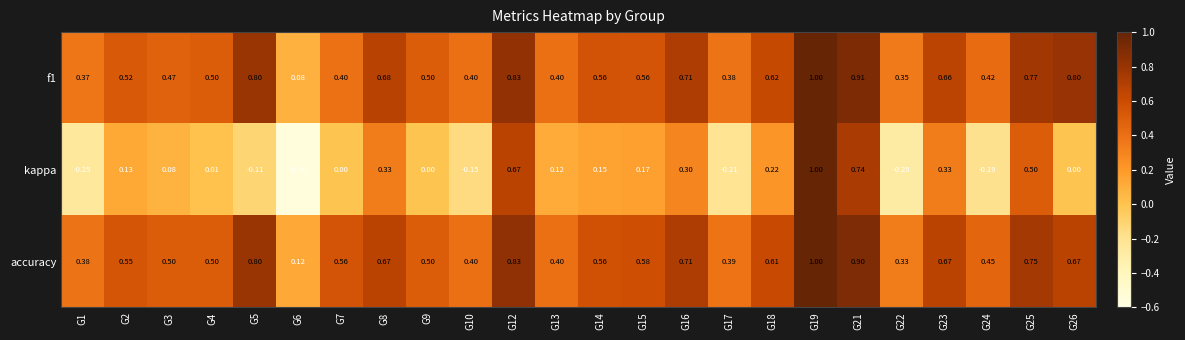

Which series has the largest total across all categories?

accuracy